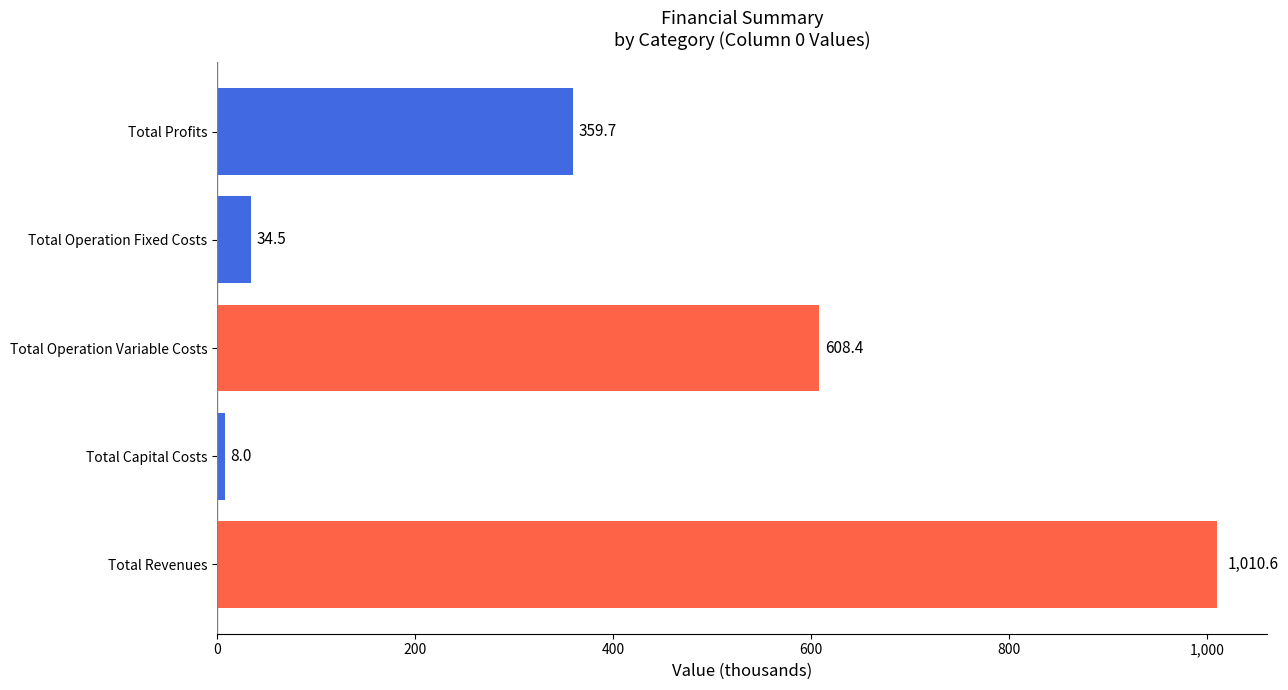

Are the bars horizontal?

Yes